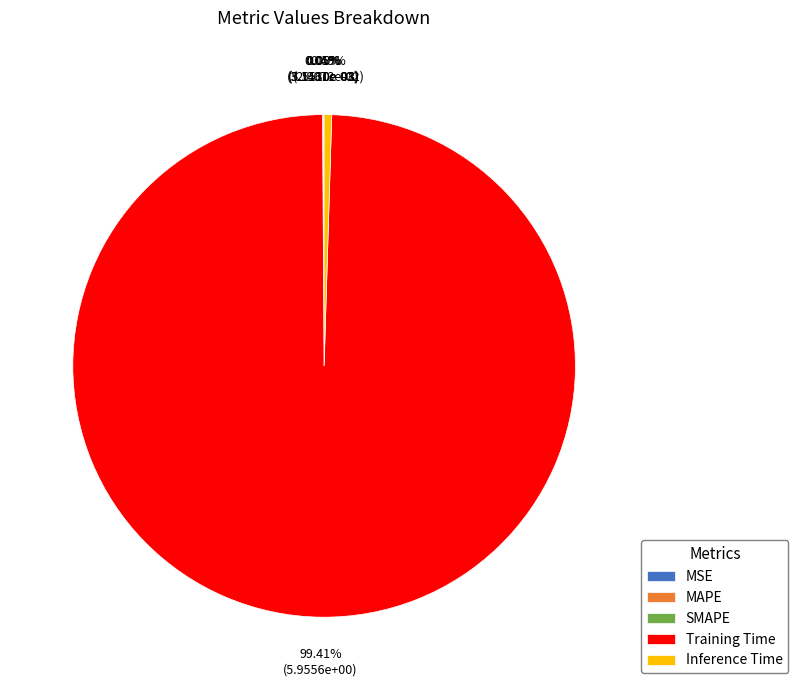

What is the largest slice in the pie chart?

Training Time